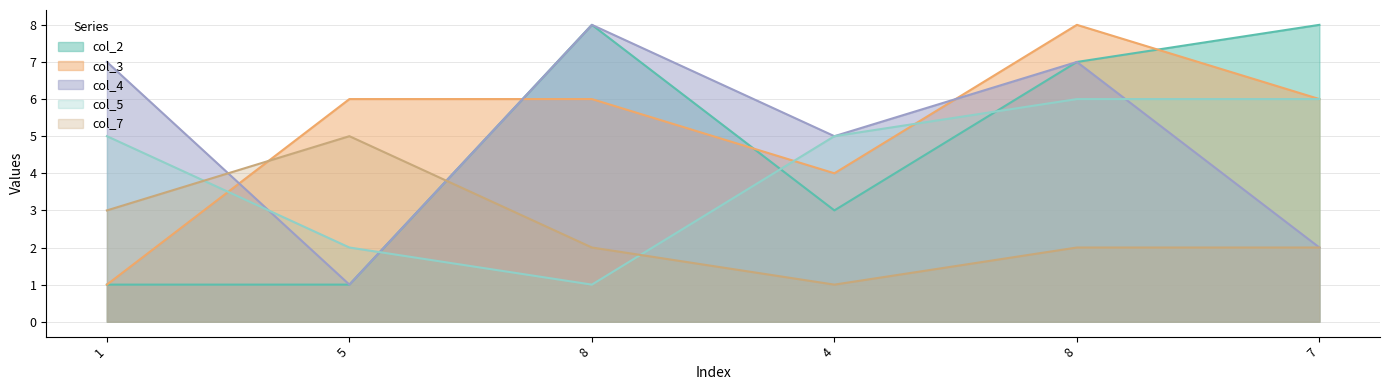

How many lines are shown in the chart?

5